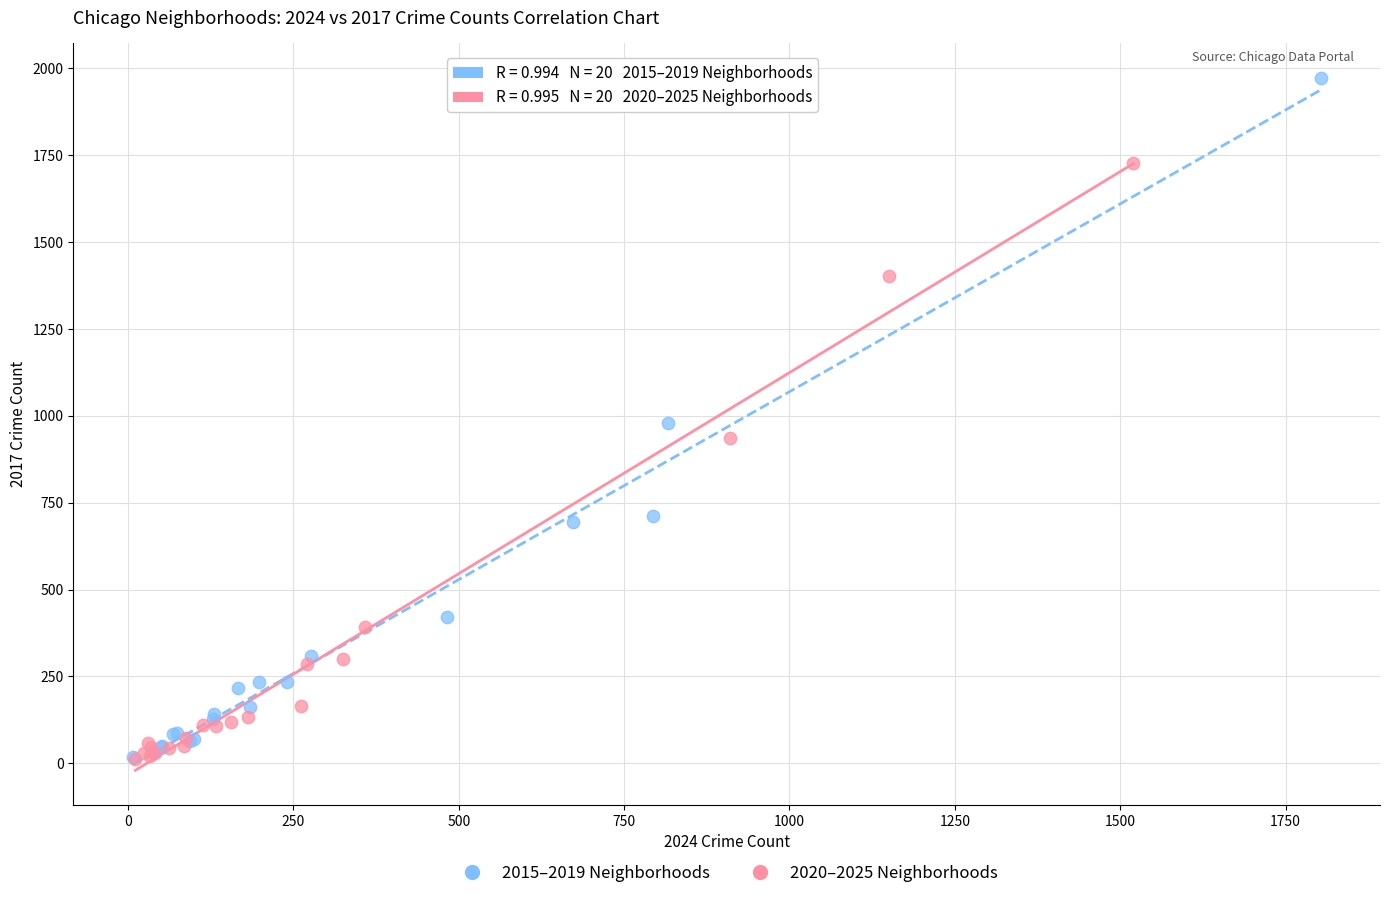

Which series has the widest spread of Y values?

2015–2019 Neighborhoods